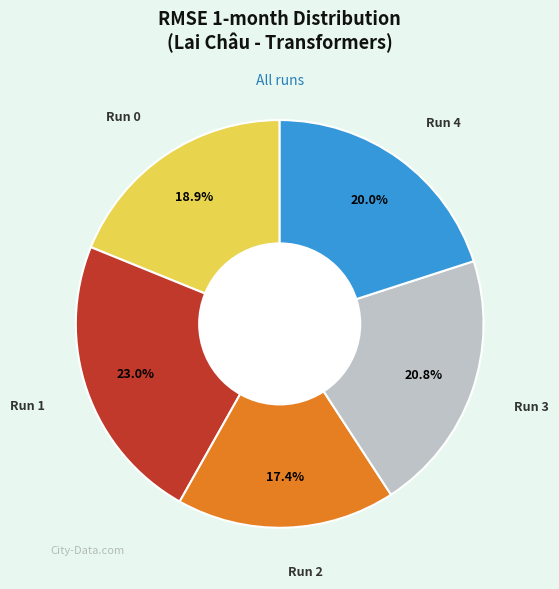

Is there a majority slice in this chart?

No